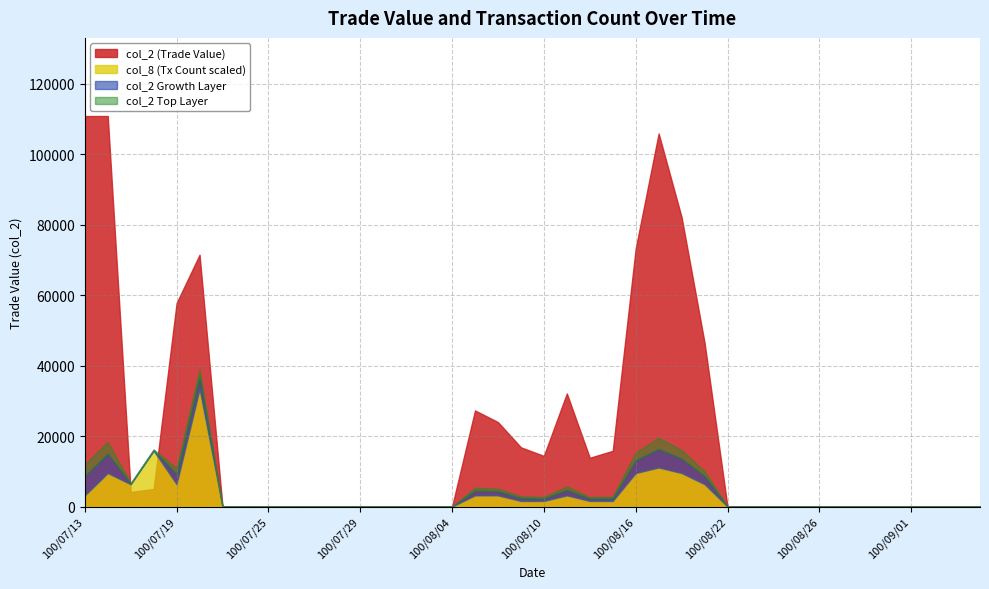

At which label is col_2 closest to 55440?

100/07/19